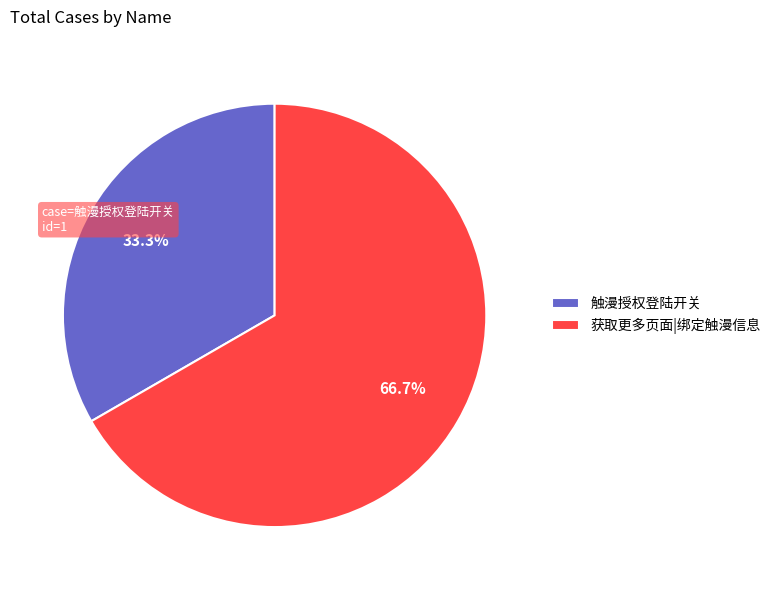

Is there any slice that represents more than half of the pie?

Yes